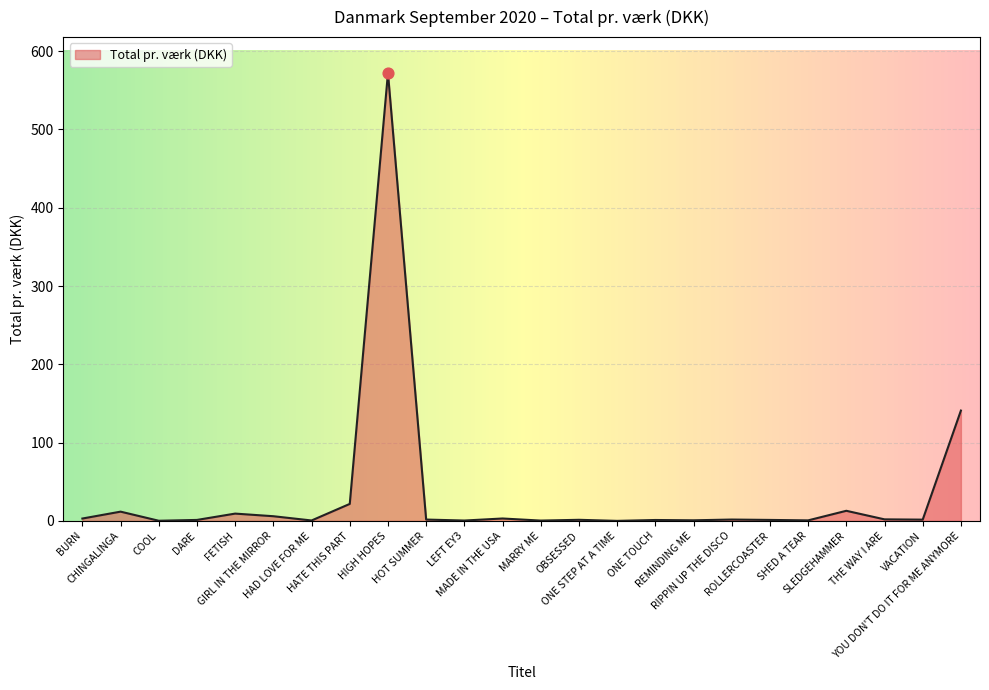

Between RIPPIN UP THE DISCO and YOU DON'T DO IT FOR ME ANYMORE, which is larger?

YOU DON'T DO IT FOR ME ANYMORE